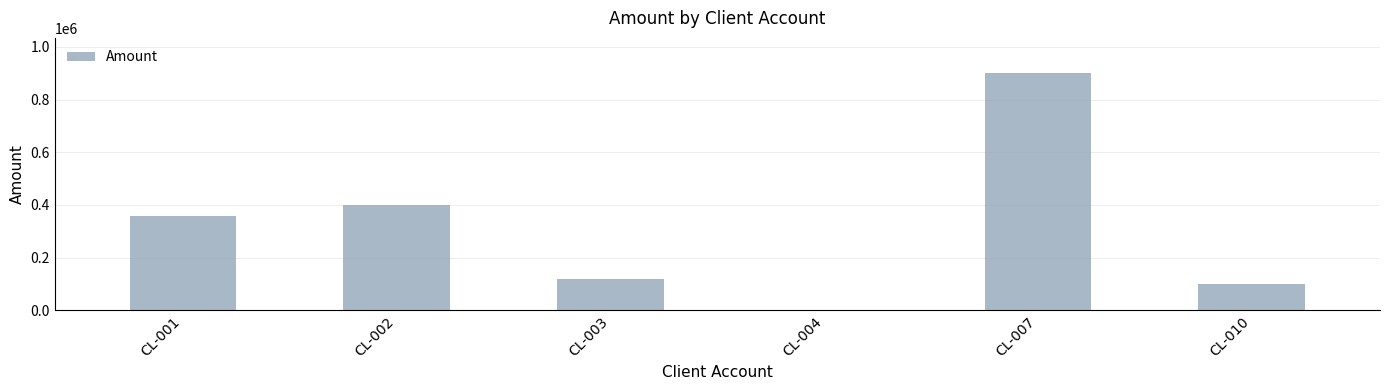

What is the sum of the values at CL-007 and CL-003?

1019000.0